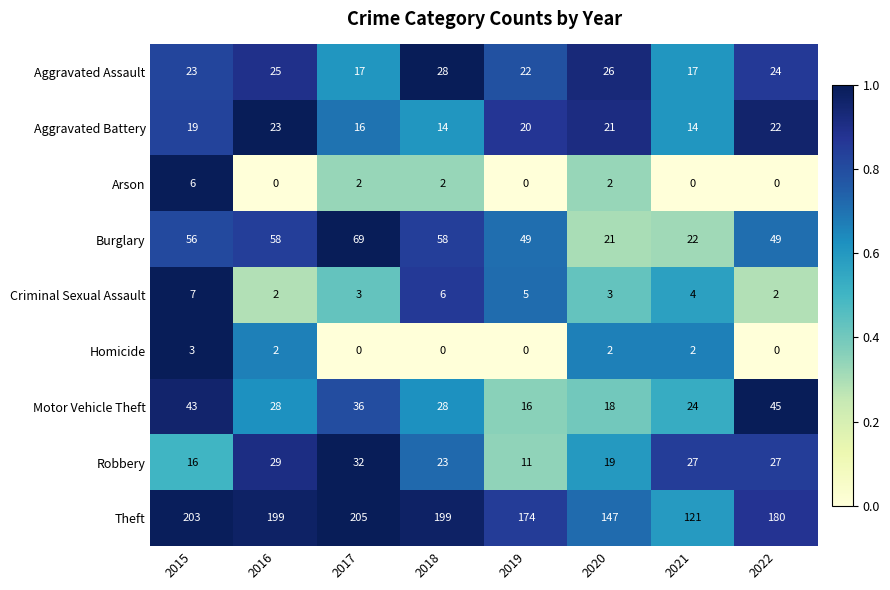

Which series has the largest total across all categories?

Theft